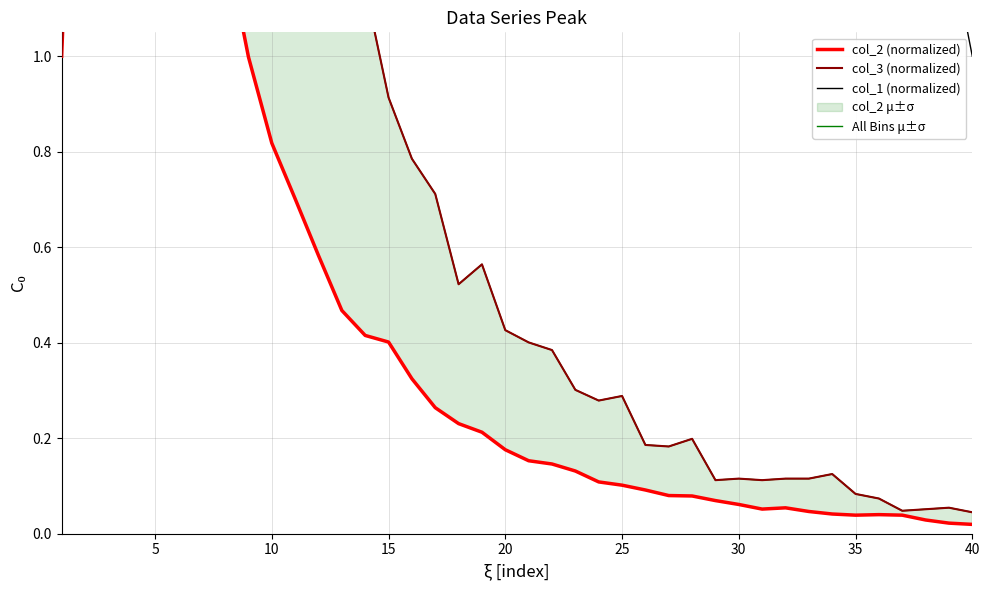

What value does the col_2 (normalized) series have at 30?

0.1